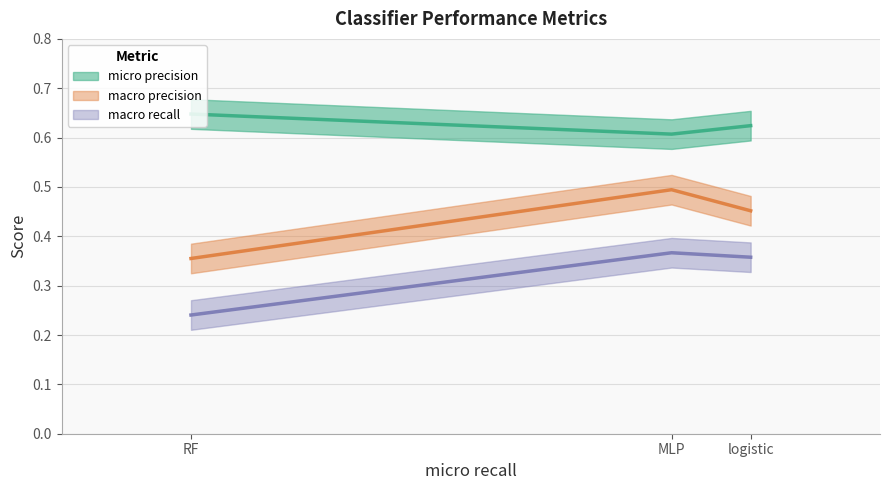

What is the minimum value shown in the chart?

0.2